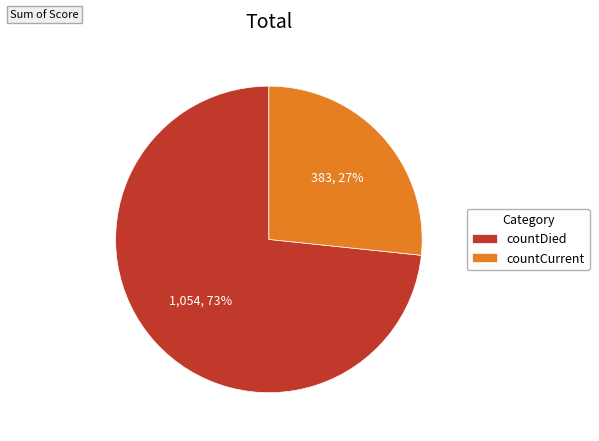

Approximately how many times larger is the value at countCurrent compared to countDied?

0.4